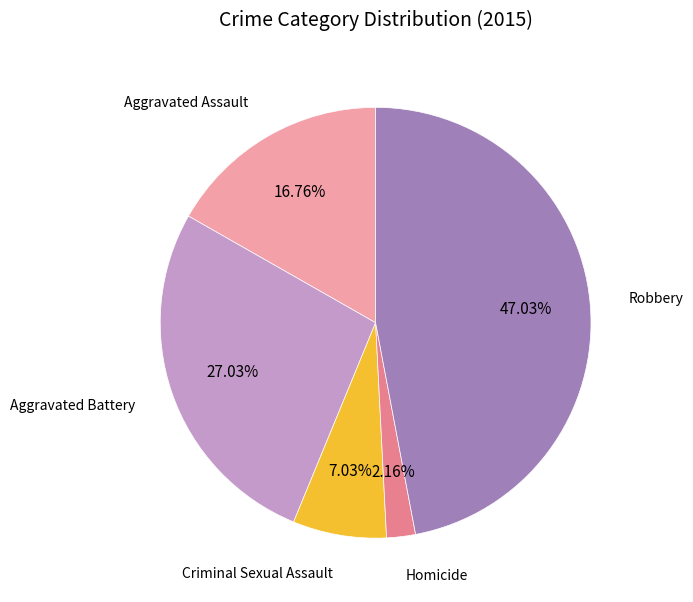

What is the ratio of the value at Aggravated Assault to the value at Robbery?

0.4